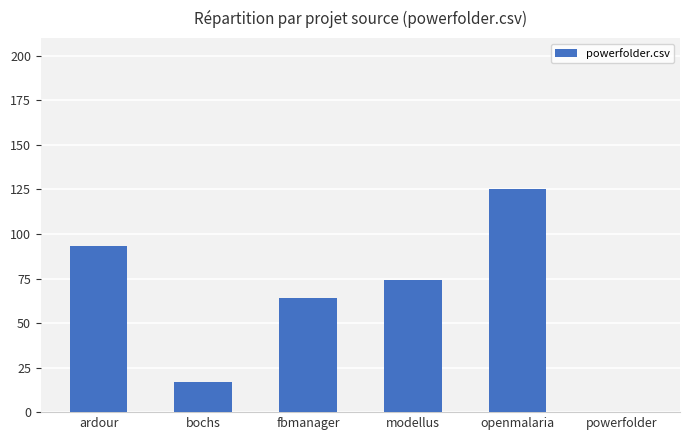

What is the maximum value shown in the chart?

125